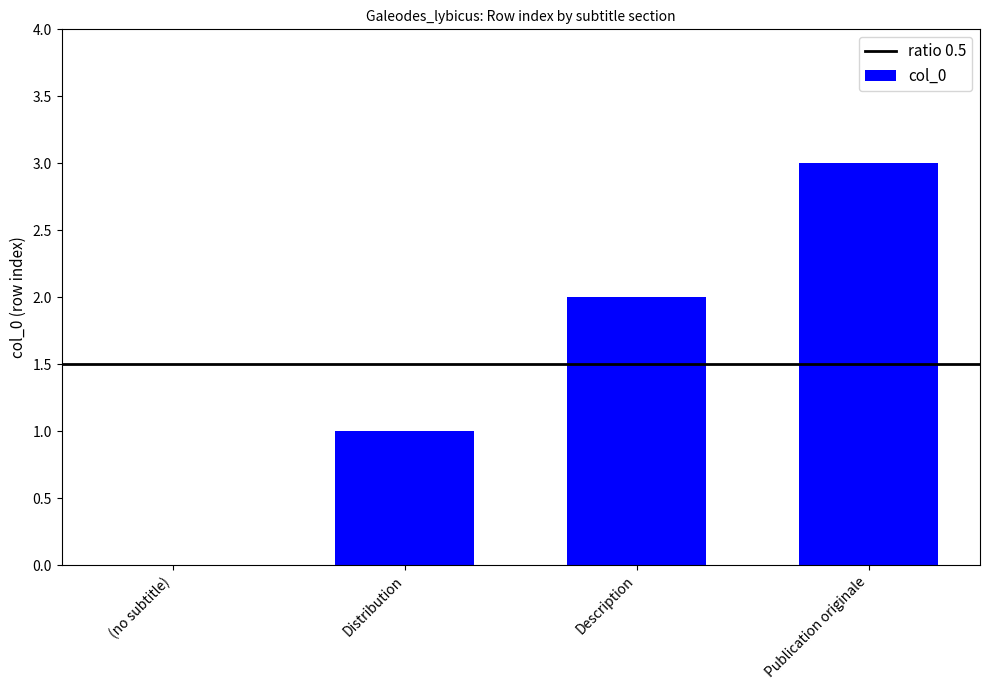

Read the value at Publication originale.

3